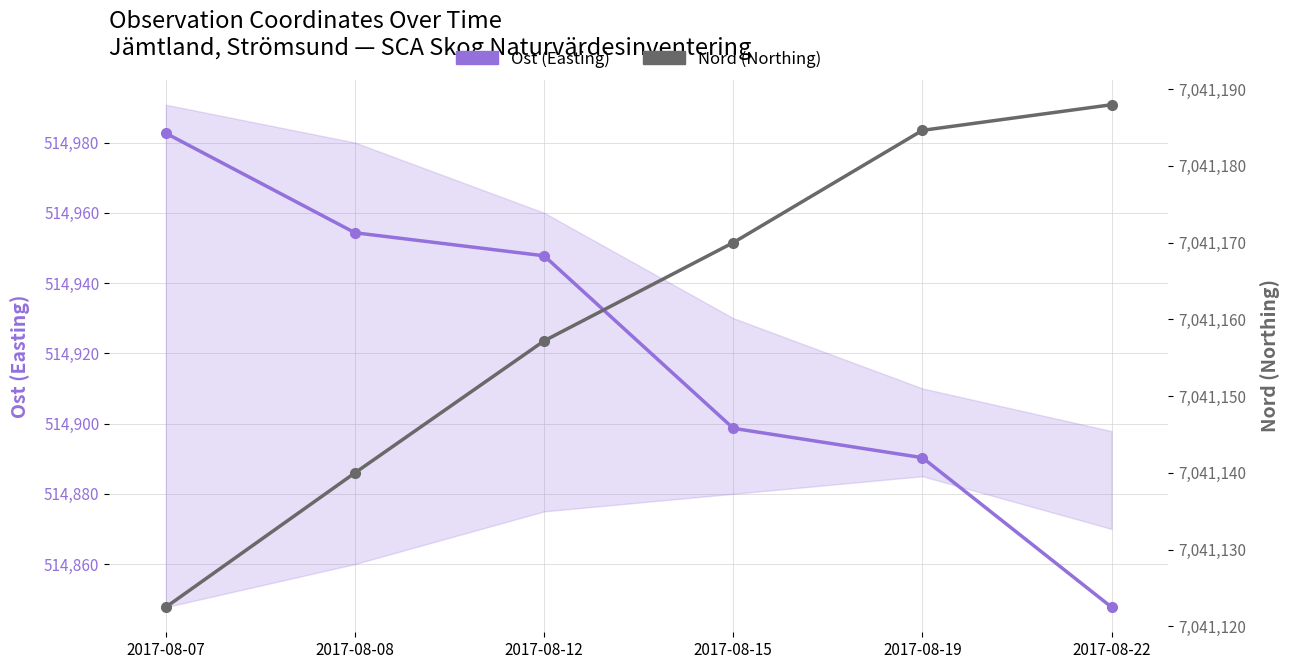

Count the number of data series in this chart.

2